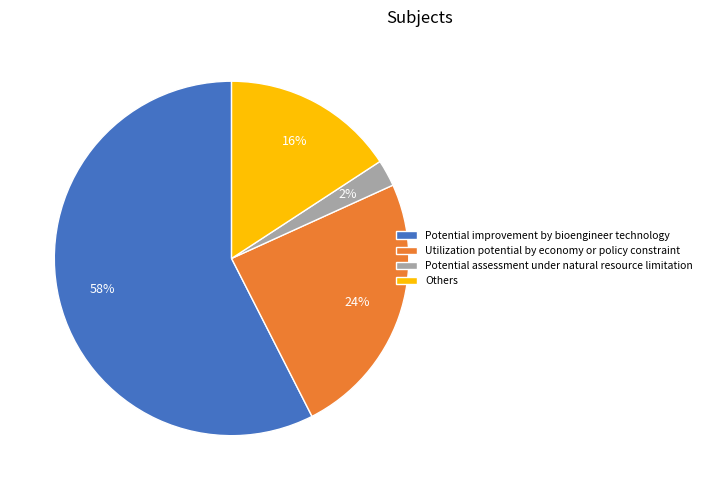

Which slice is the largest?

Potential improvement by bioengineer technology